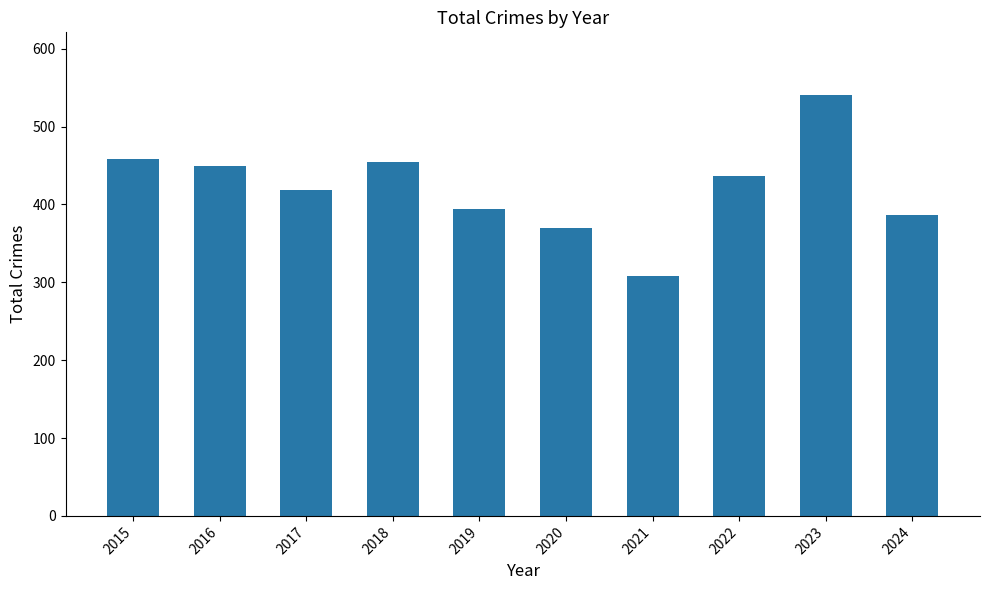

Reading right to left, transcribe all the data shown in this chart.

387	540	436	308	370	394	455	419	449	458